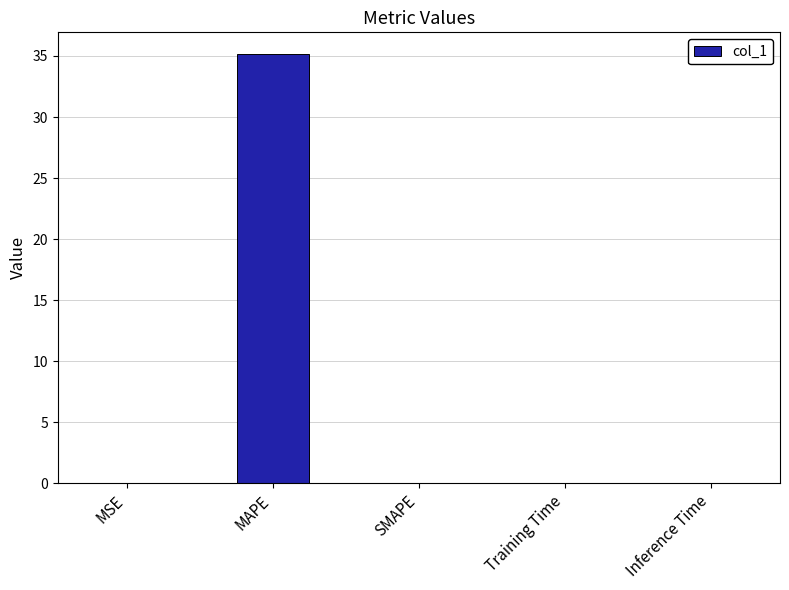

The chart shows a value of 0.0 at SMAPE. True or false?

True